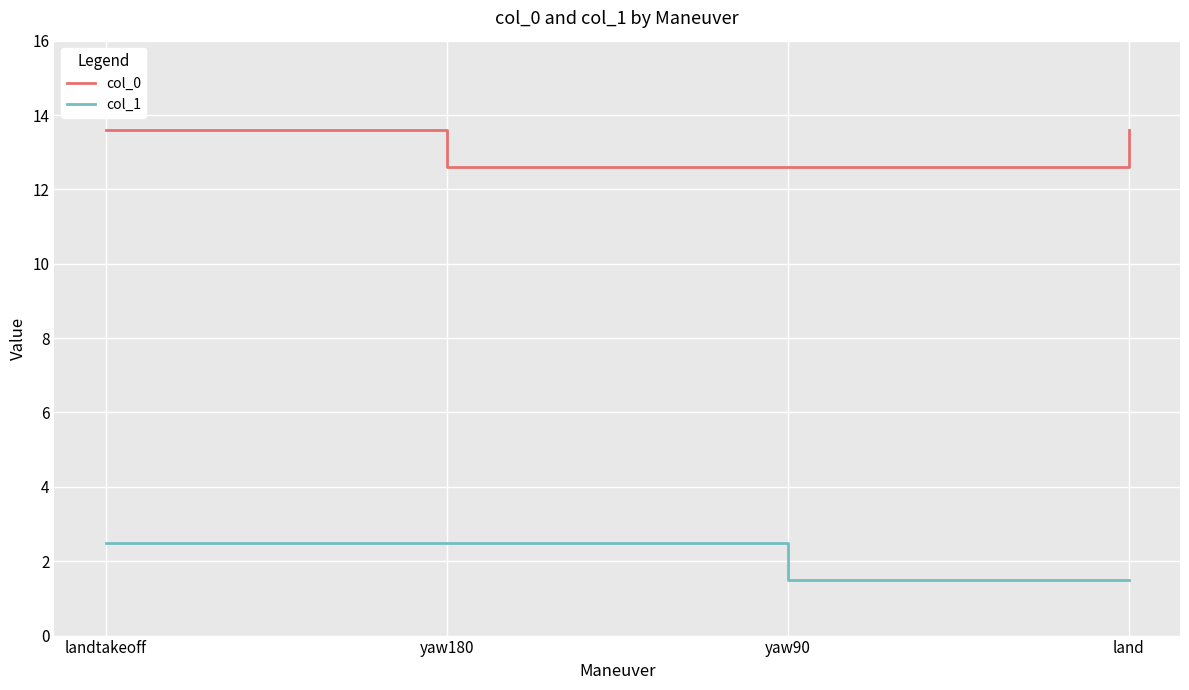

What position from the right is land?

1